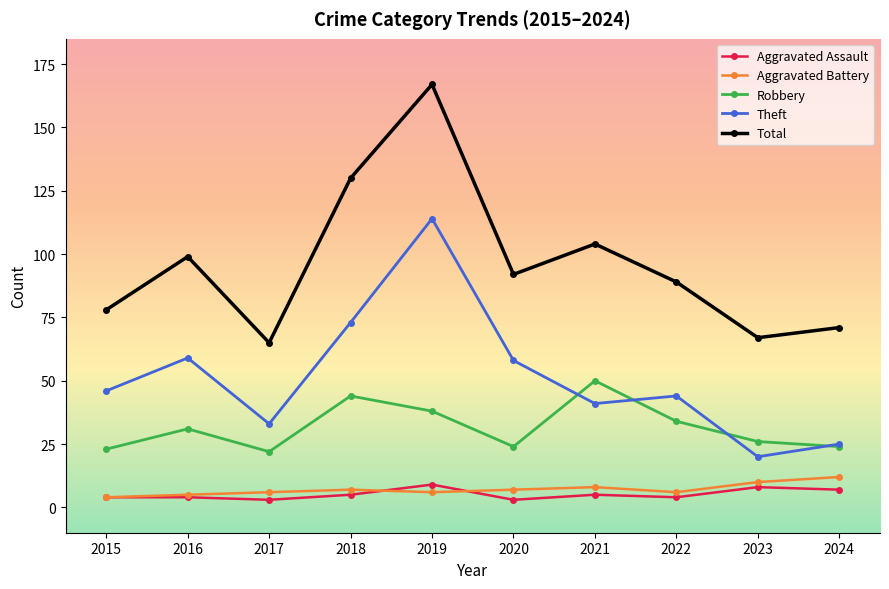

What is the spread (max minus min) of values at 2015?

74